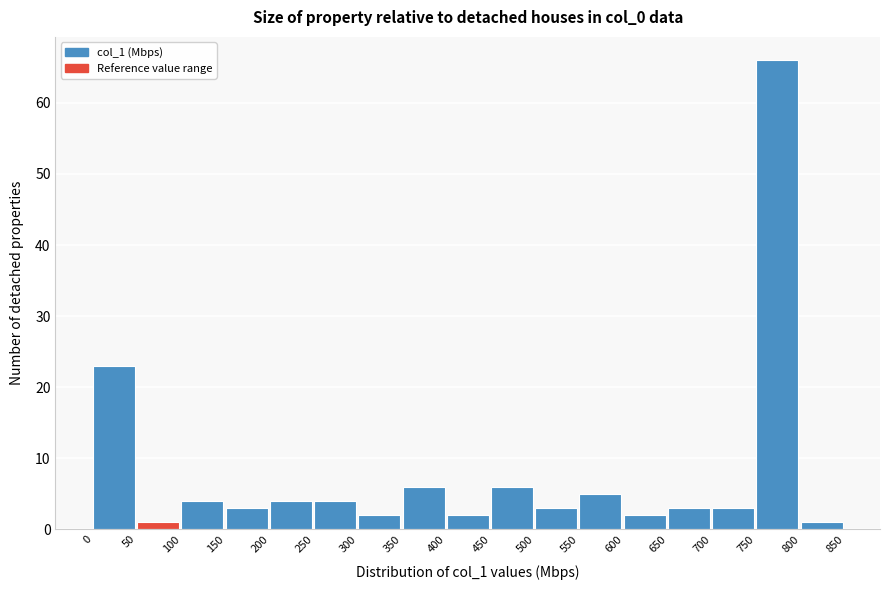

Which range on the x-axis has the tallest bar?

750 to 800